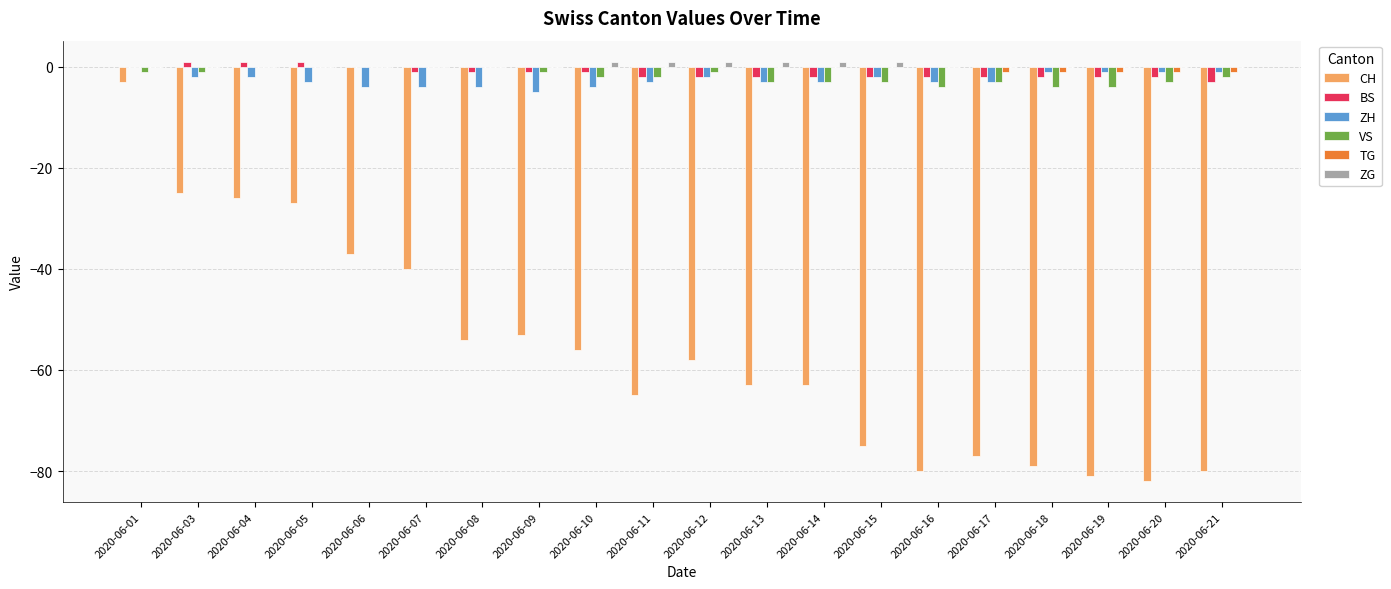

True or false: TG has a value of -1 at 2020-06-17.

True